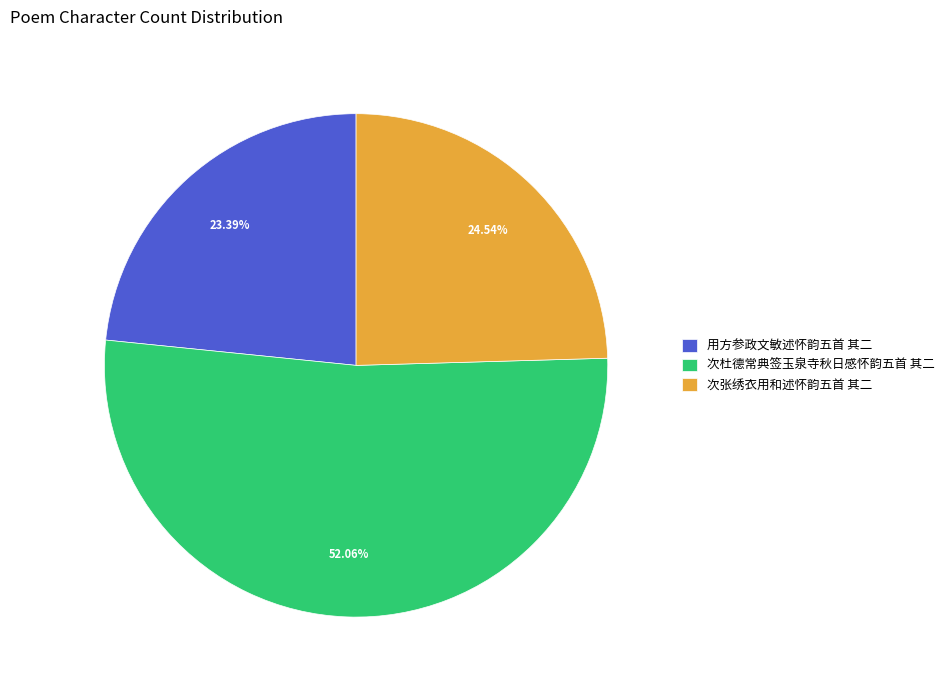

True or false: 用方参政文敏述怀韵五首 其二 accounts for 11% of the total.

False